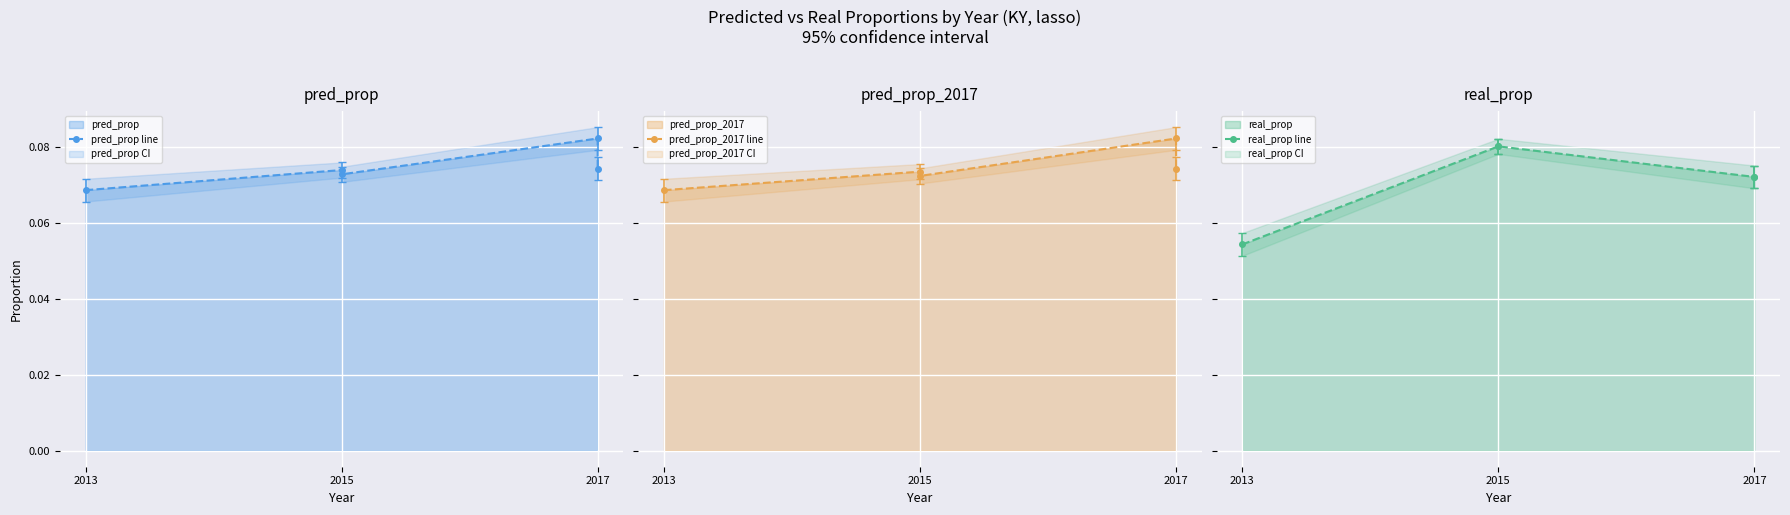

Which series has the largest range (max minus min)?

real_prop line